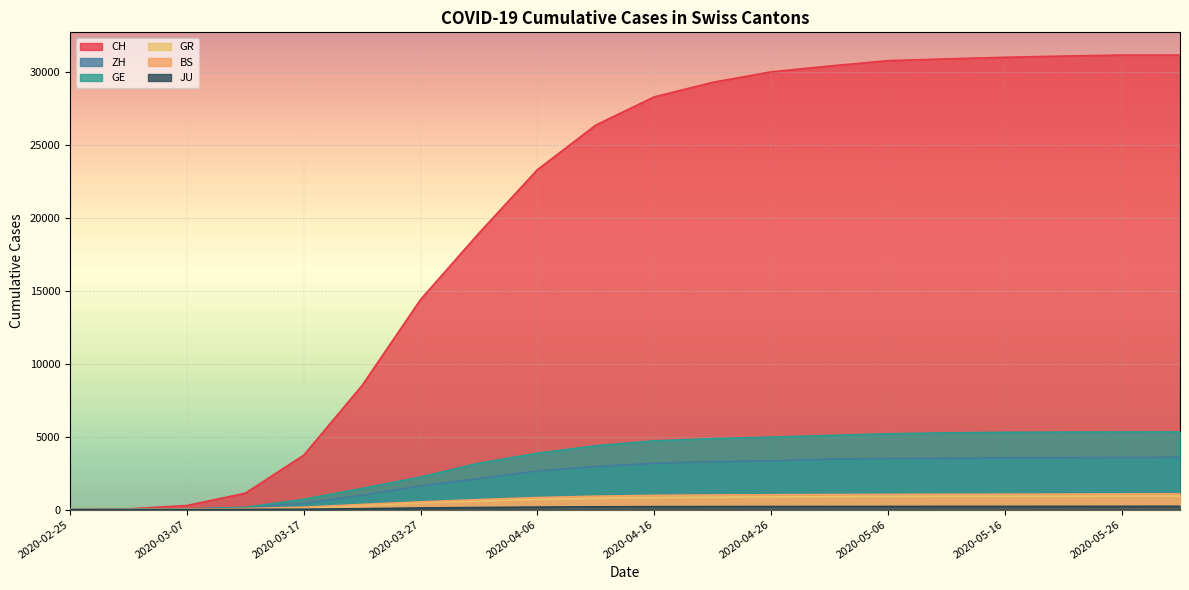

At 2020-04-06, list the series in order from smallest to largest.

JU, GR, BS, ZH, GE, CH